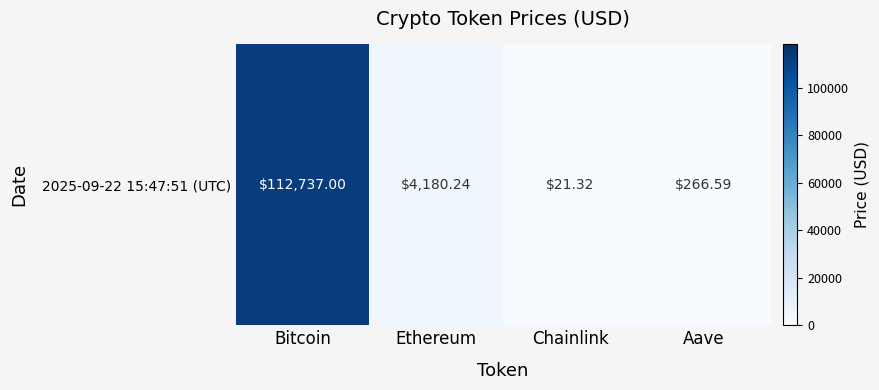

Which has a higher value, Ethereum or Bitcoin?

Bitcoin